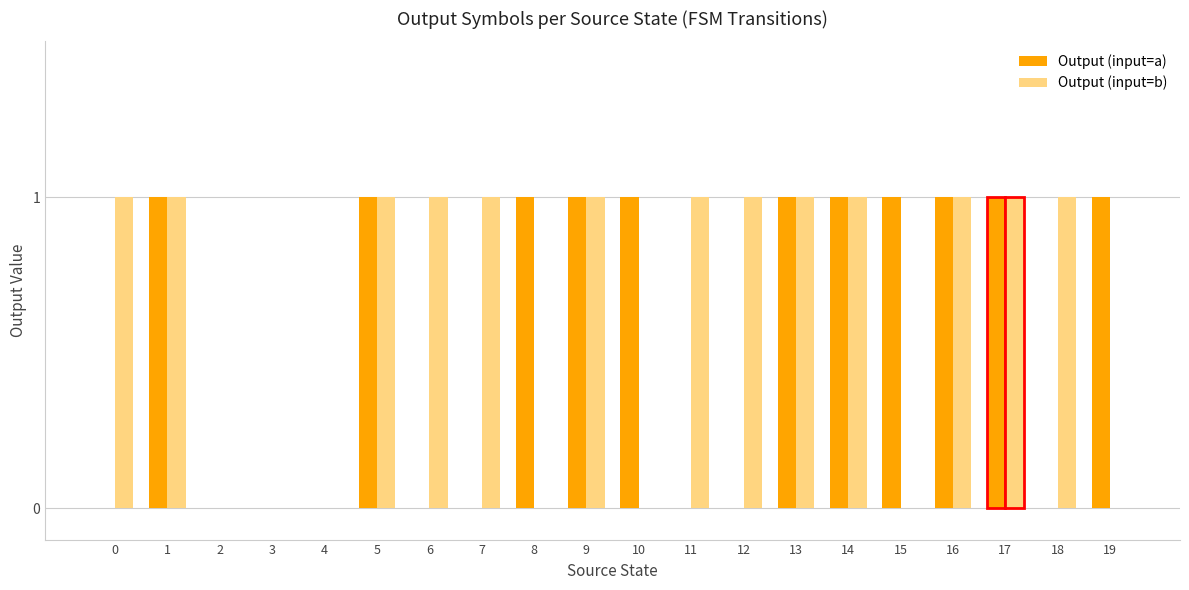

How many series are shown in this chart?

2